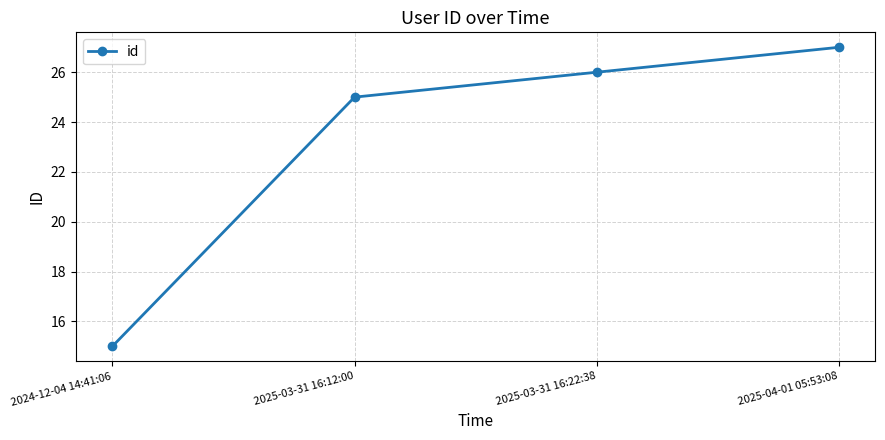

What is the difference between the second highest and minimum values?

11